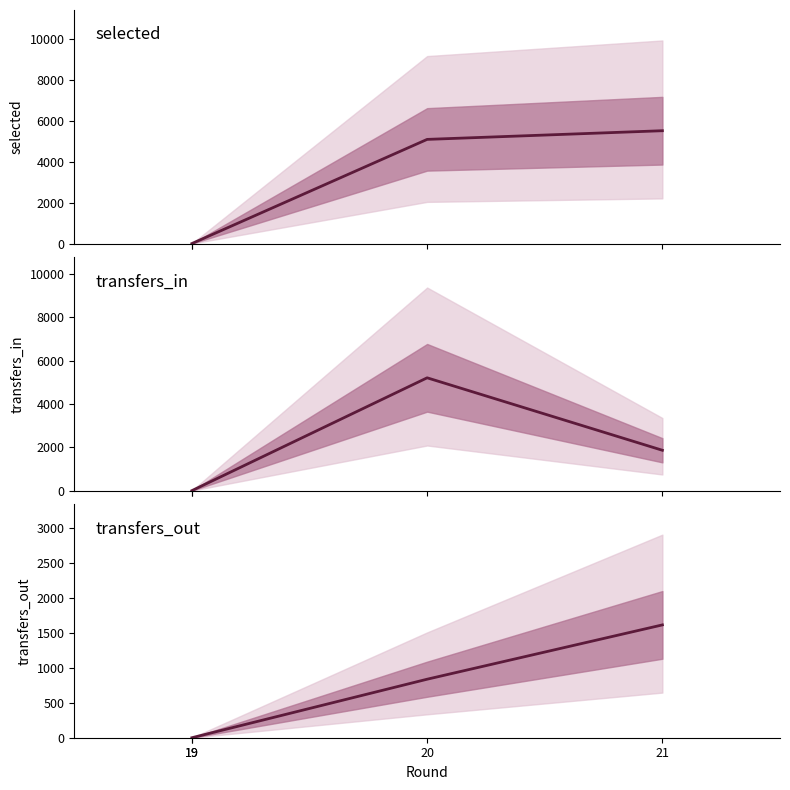

What are all the series names shown in the legend?

selected, transfers_in, transfers_out